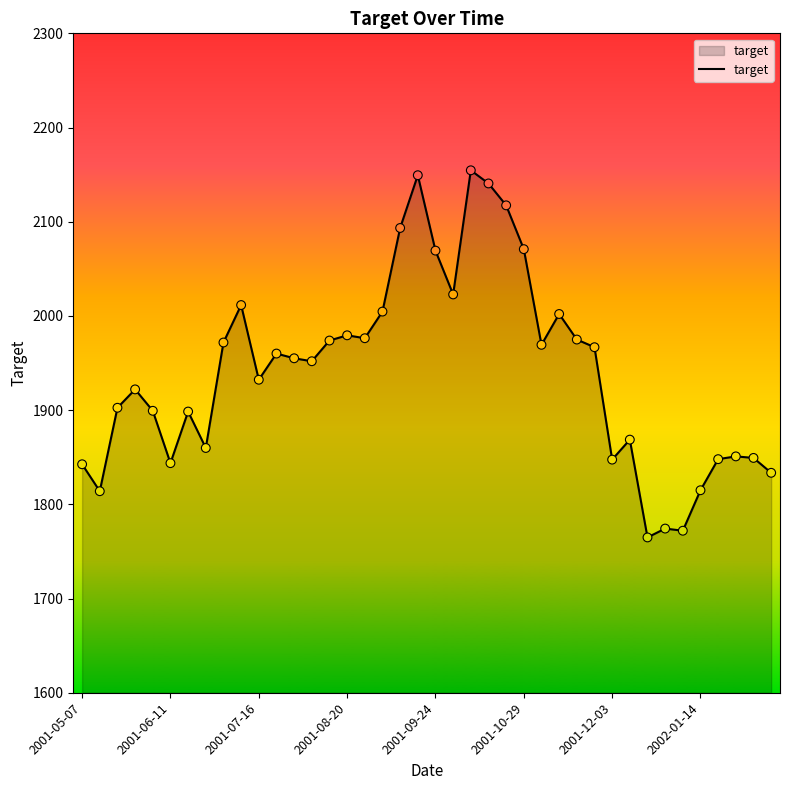

What is the maximum value shown in the chart?

2154.6